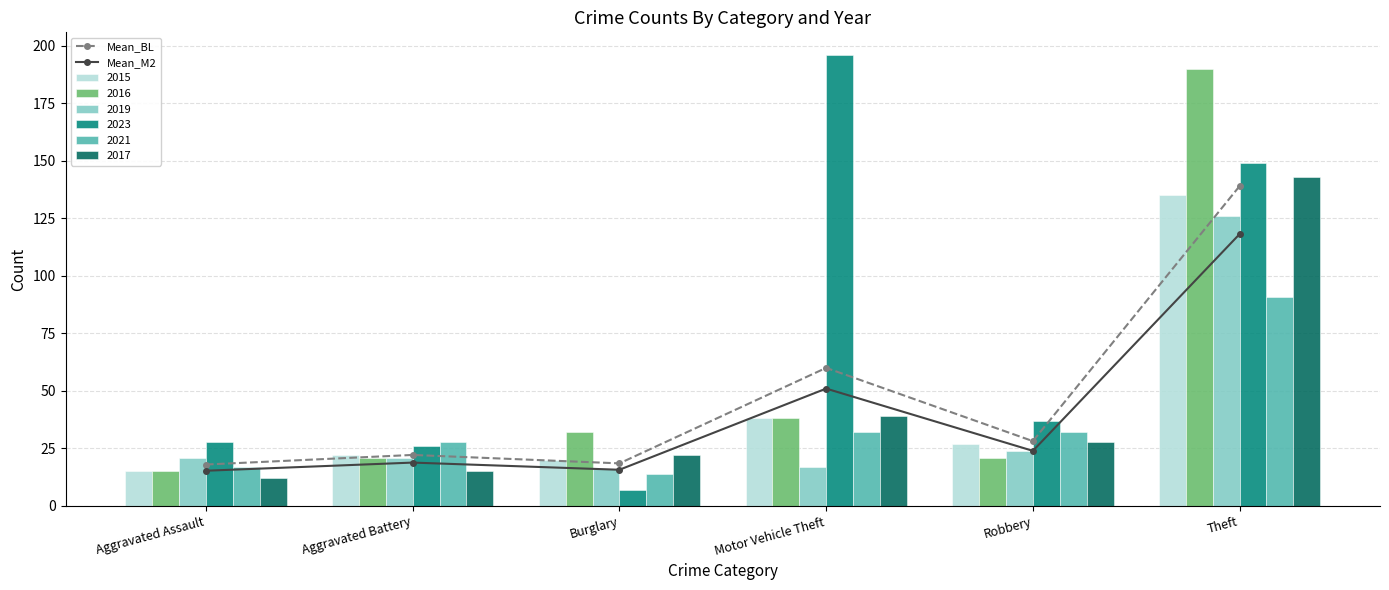

What is the lowest value of the Mean_BL series?

18.0